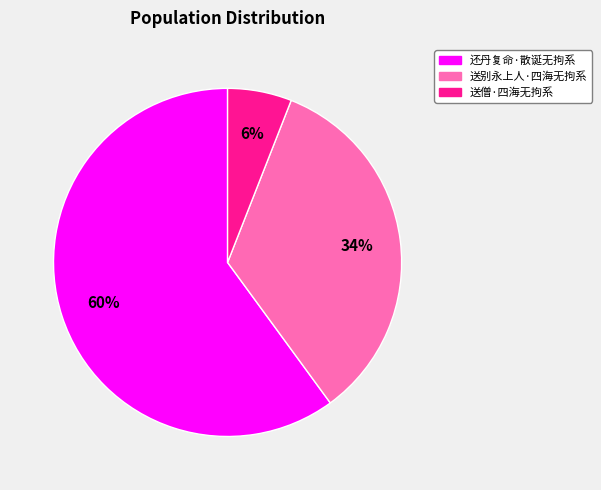

Which slice represents more than half of the pie?

还丹复命·散诞无拘系